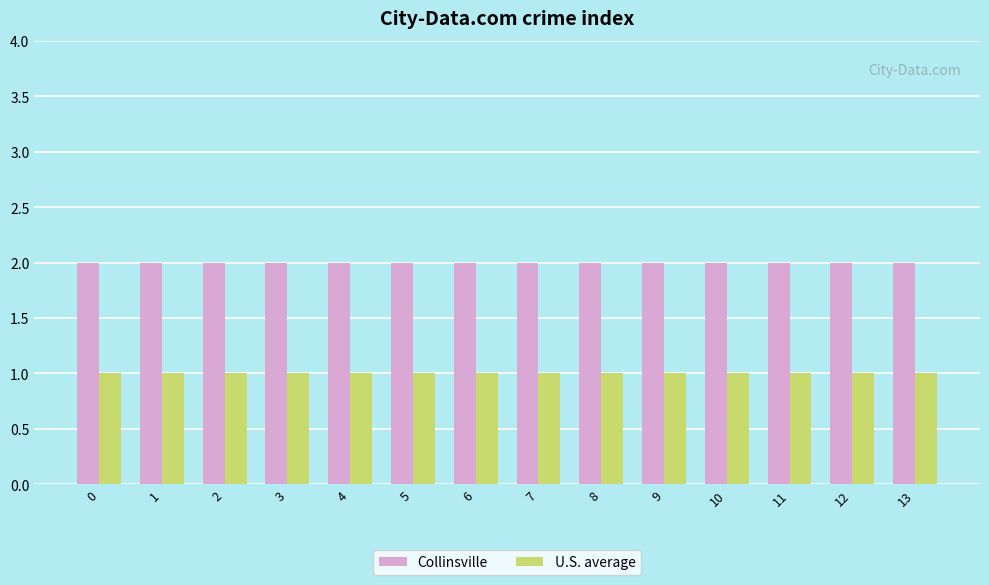

Reading left to right, what are all the values shown in this chart?

Collinsville: 2	2	2	2	2	2	2	2	2	2	2	2	2	2
U.S. average: 1	1	1	1	1	1	1	1	1	1	1	1	1	1